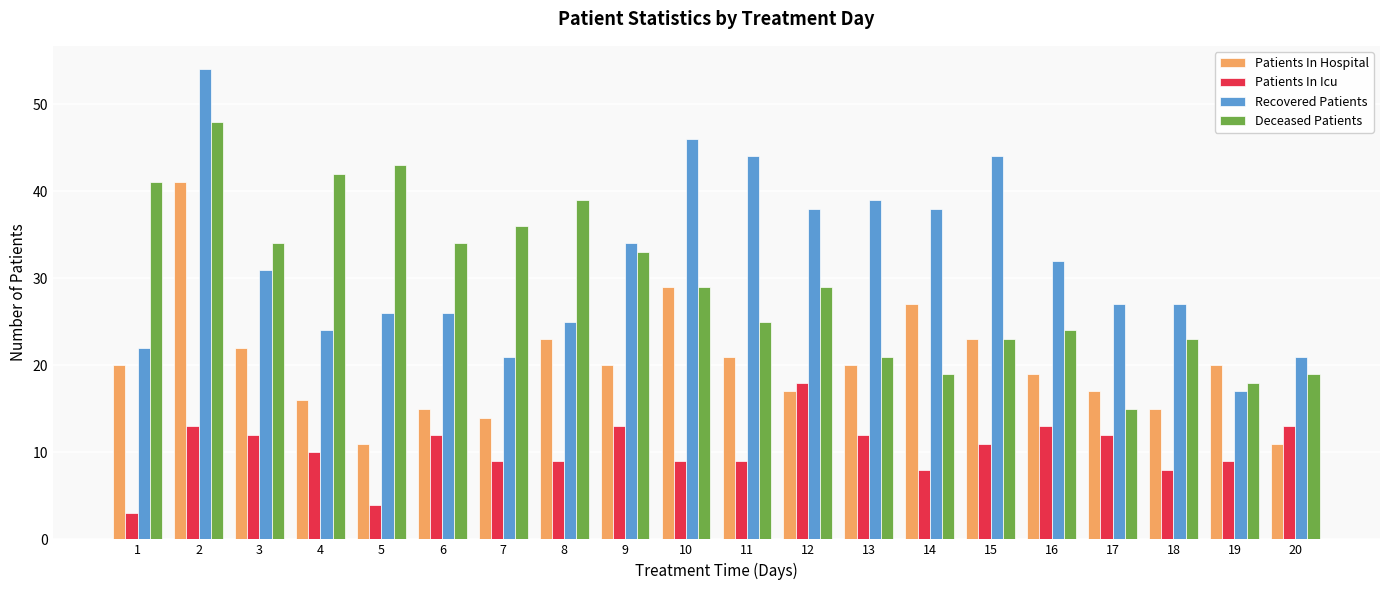

Reading left to right, list all the values displayed in this chart.

Patients In Hospital: 20	41	22	16	11	15	14	23	20	29	21	17	20	27	23	19	17	15	20	11
Patients In Icu: 3	13	12	10	4	12	9	9	13	9	9	18	12	8	11	13	12	8	9	13
Recovered Patients: 22	54	31	24	26	26	21	25	34	46	44	38	39	38	44	32	27	27	17	21
Deceased Patients: 41	48	34	42	43	34	36	39	33	29	25	29	21	19	23	24	15	23	18	19